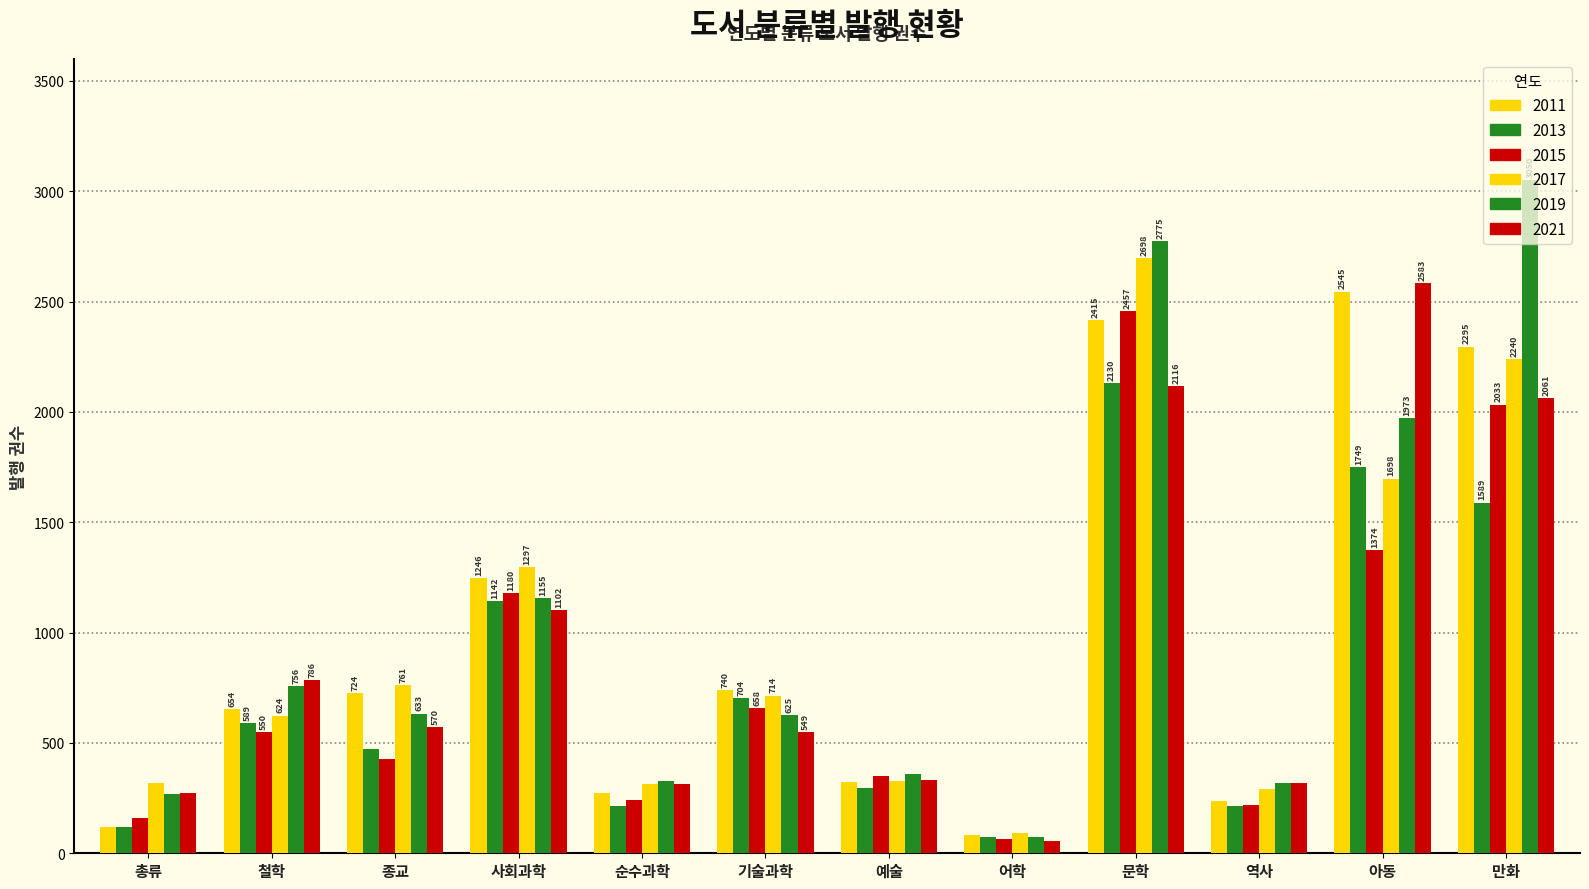

How many categories are shown in the chart?

12